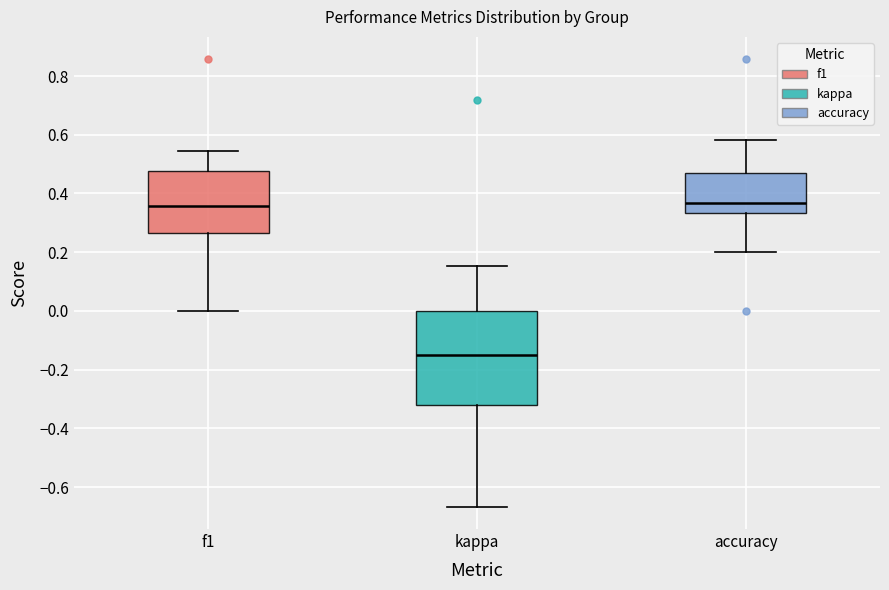

Which box is the tallest, from its lower edge to its upper edge?

kappa